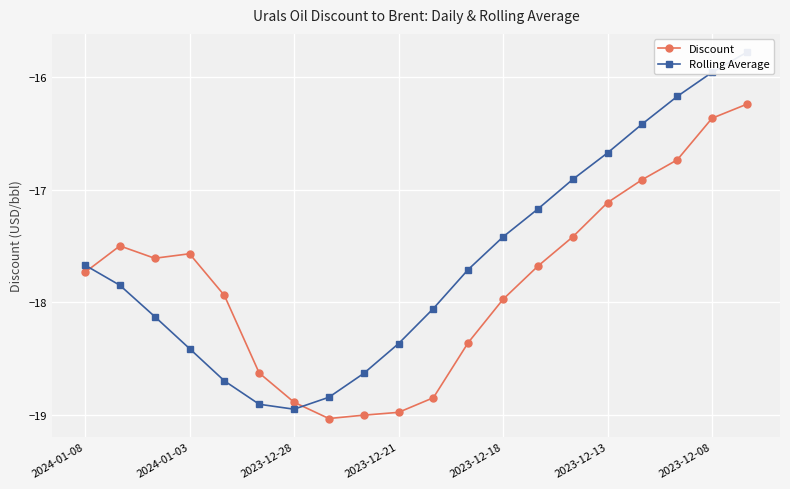

True or false: Discount has a value of -18.9 at 2023-12-28.

True